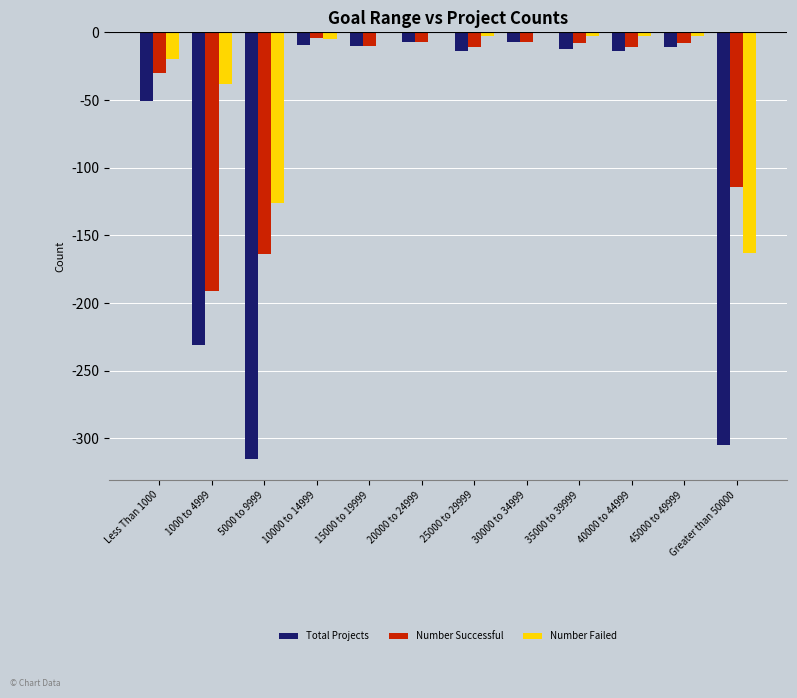

What are all the series names shown in the legend?

Total Projects, Number Successful, Number Failed